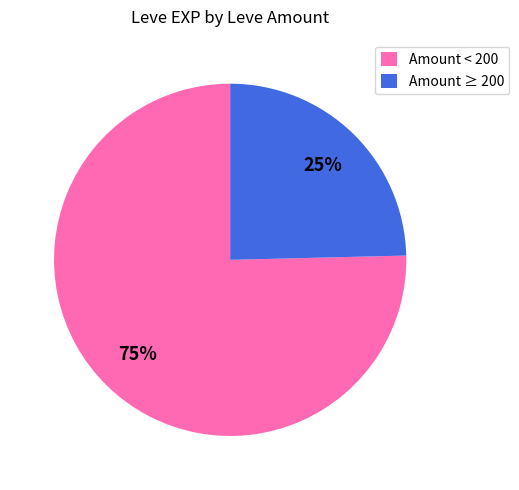

Does Amount < 200 represent more than half of the total?

Yes